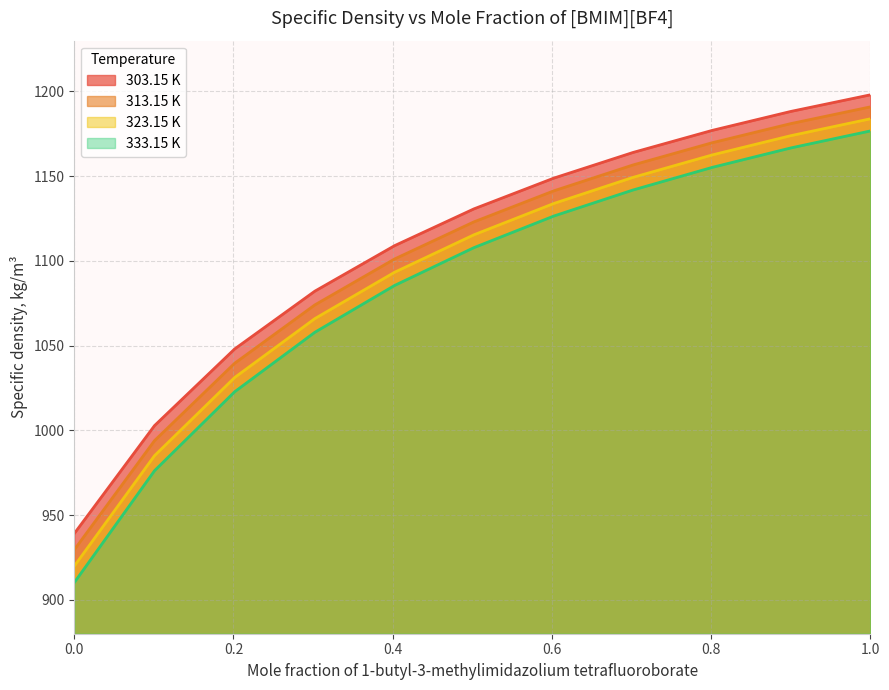

What is the minimum value for 323.15 K?

919.9